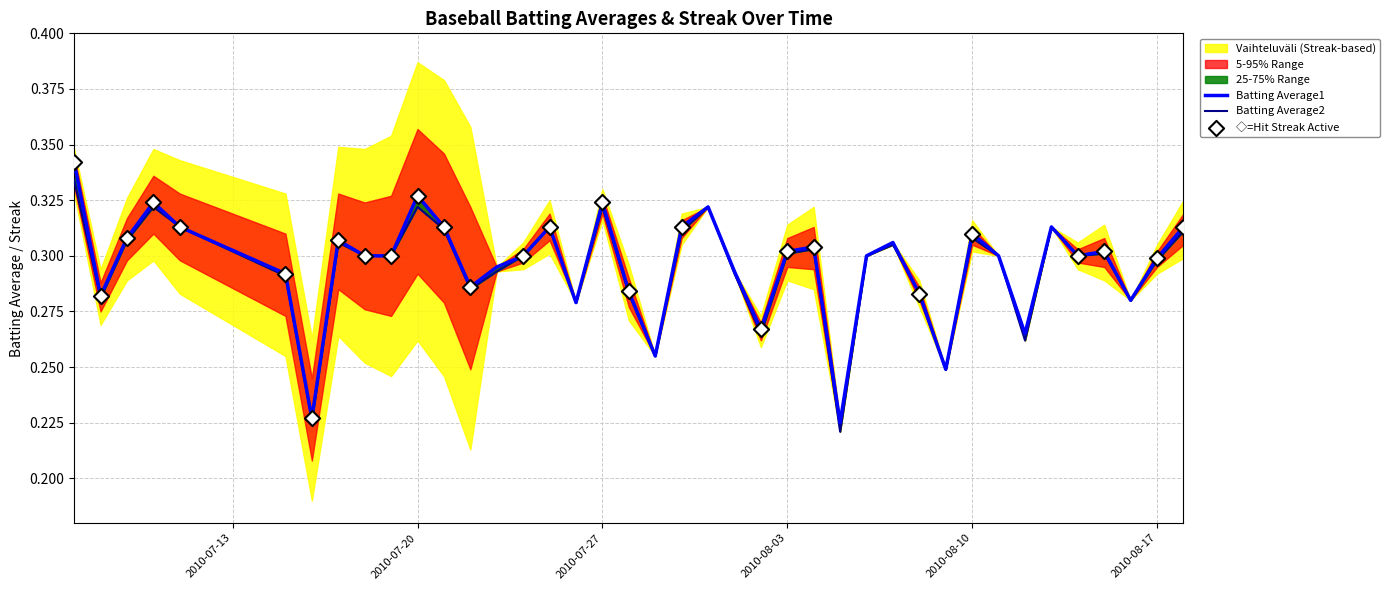

Which series has the widest spread of Y values?

Batting Average1